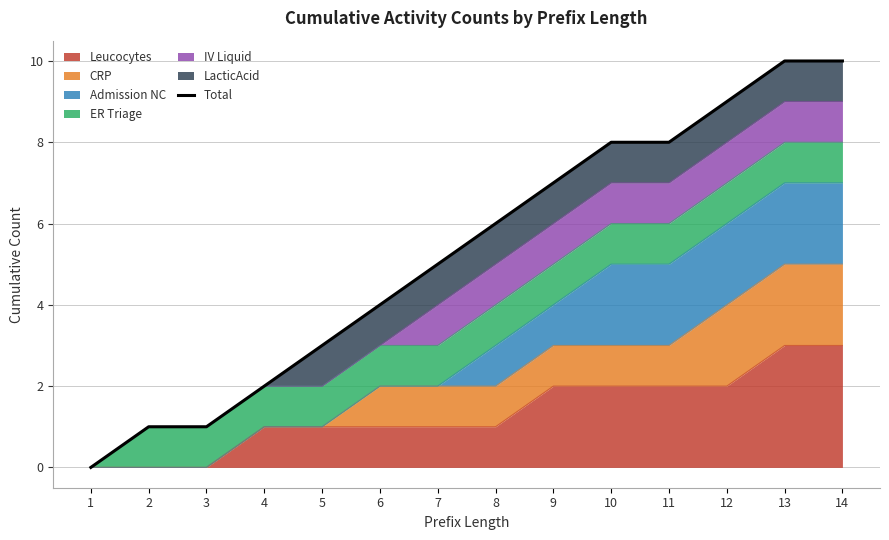

Count the values in the range 2 to 8.

8